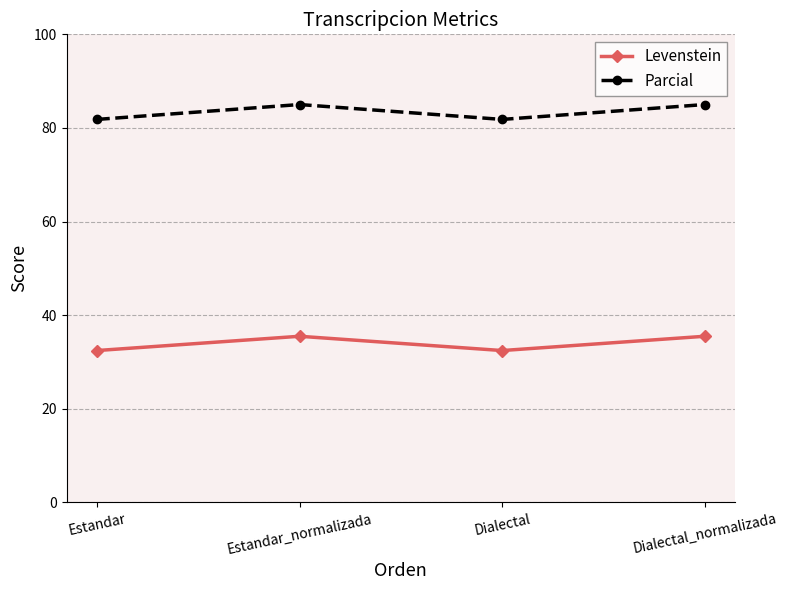

What is the minimum value shown in the chart?

32.4